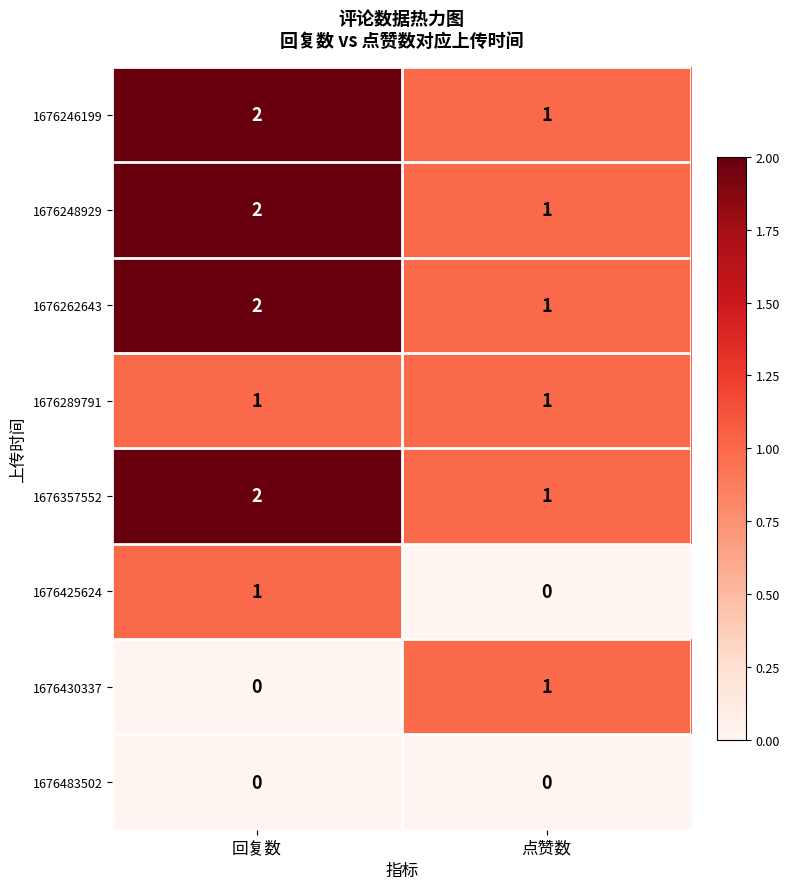

Is it true that 1676262643 equals 2 at 回复数?

True